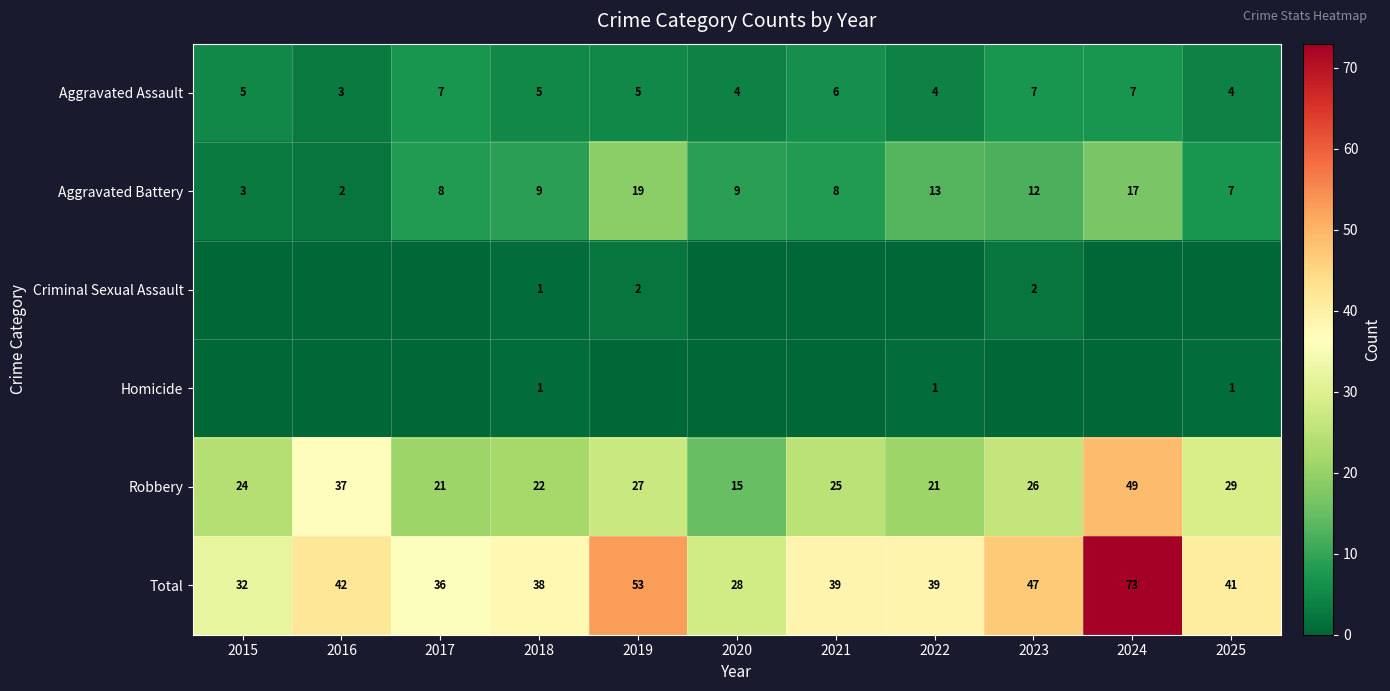

What is the sum of all Robbery values?

296